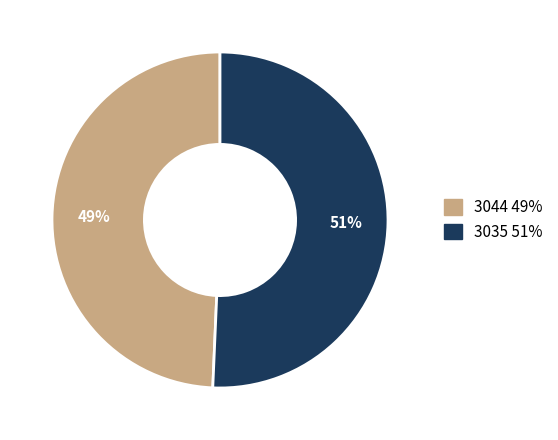

To the nearest percent, what is the average slice percentage?

50%